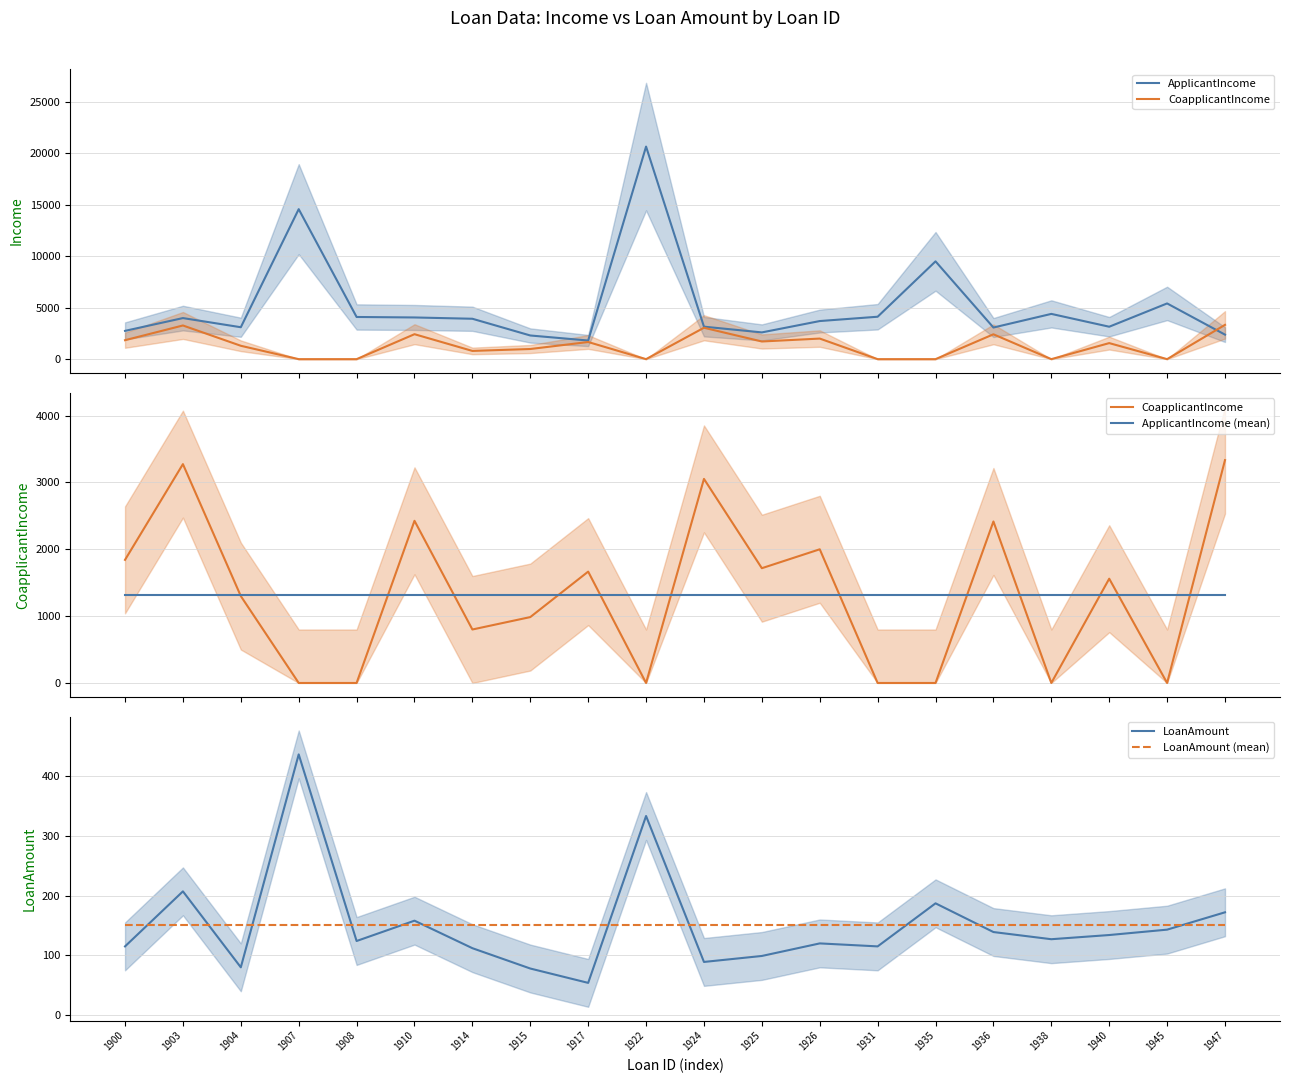

Which category has the lowest value in the ApplicantIncome series?

1917